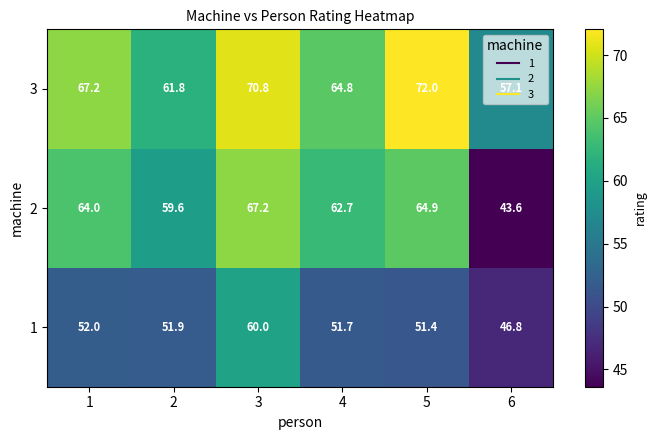

Rank the series by their maximum value, from highest to lowest.

3, 2, 1